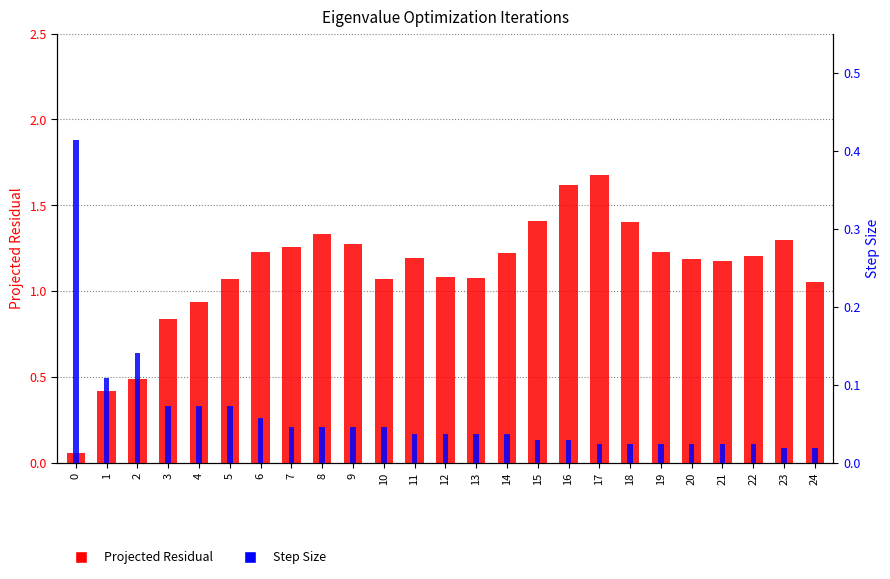

Between 12 and 13, which series saw the biggest shift?

Projected Residual